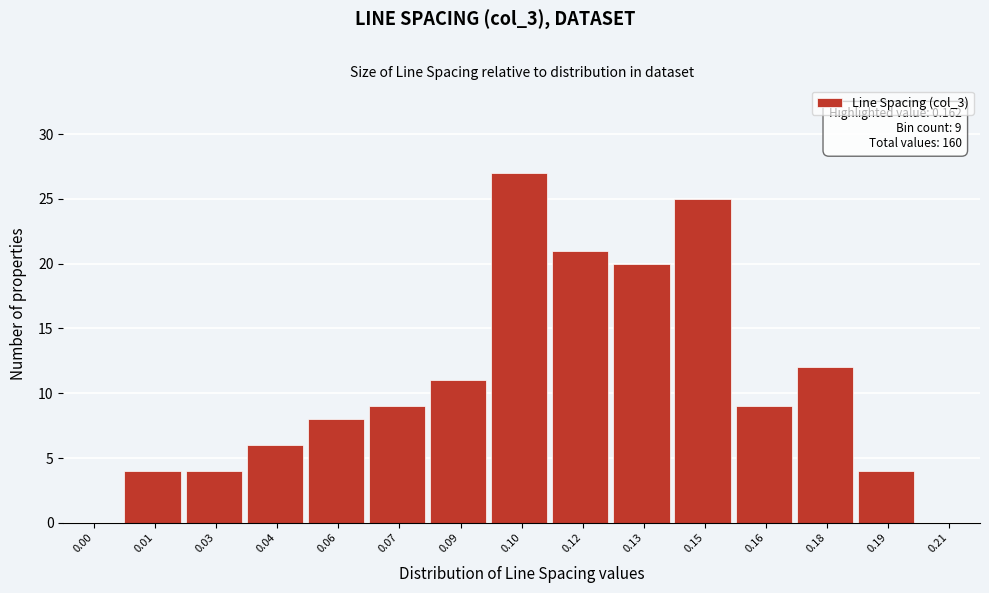

Reading right to left, transcribe all the data shown in this chart.

0.21=0	0.19=4	0.18=12	0.16=9	0.15=25	0.13=20	0.12=21	0.10=27	0.09=11	0.07=9	0.06=8	0.04=6	0.03=4	0.01=4	0.00=0